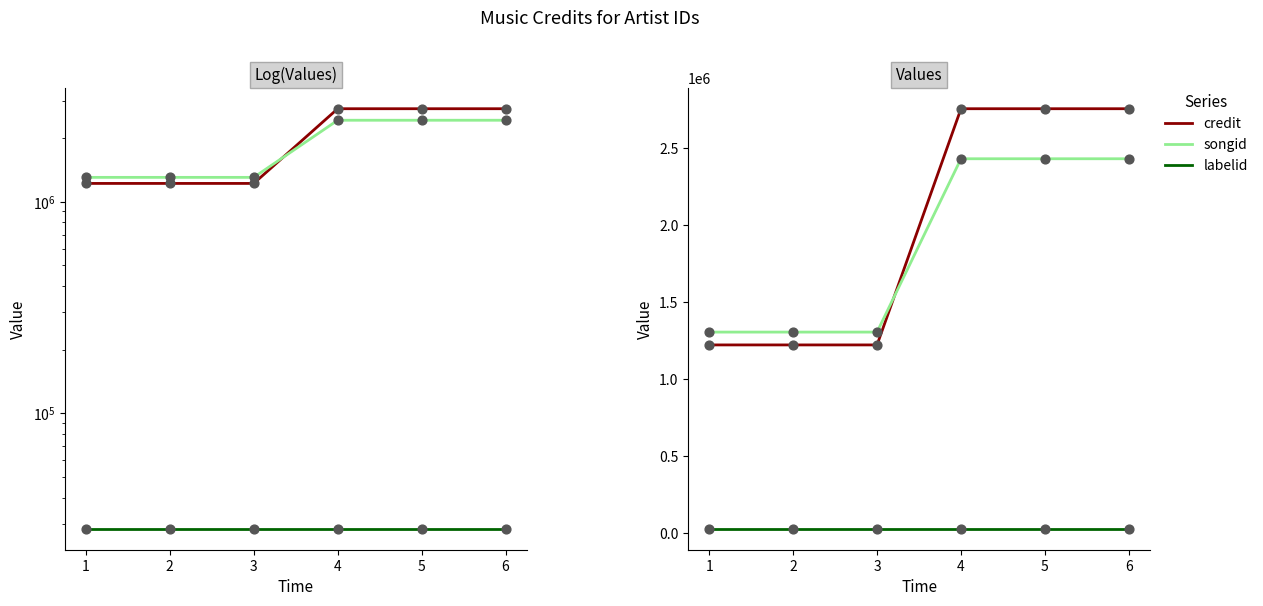

Is the value of songid at 2 greater than the value of credit at 4?

No